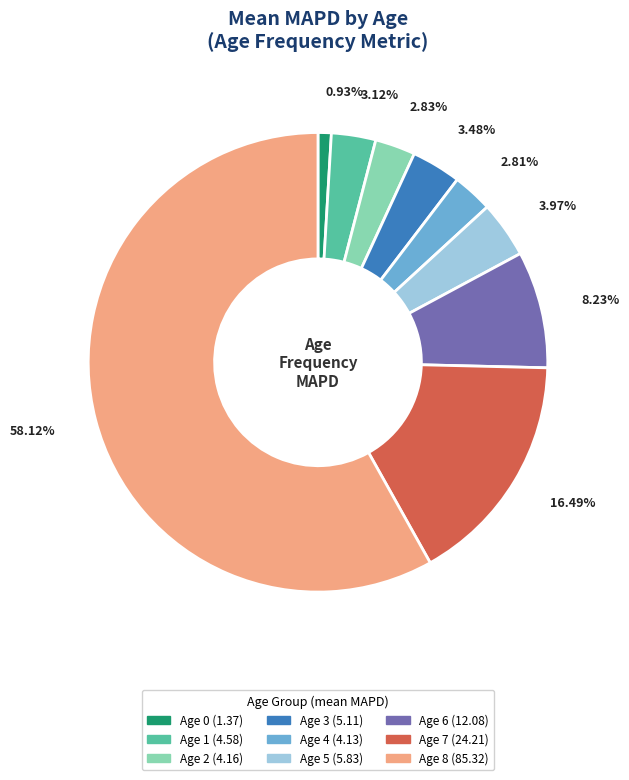

The Age 1 slice represents 3% of the pie. True or false?

True